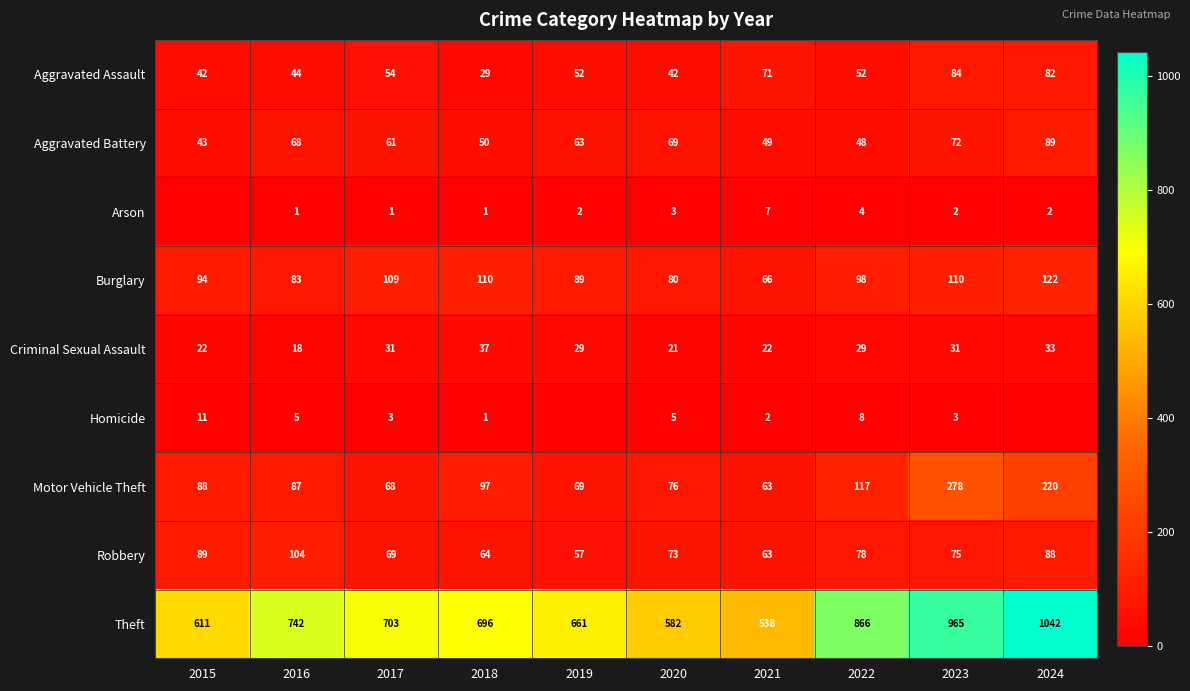

How many data points in Theft are less than 703?

5